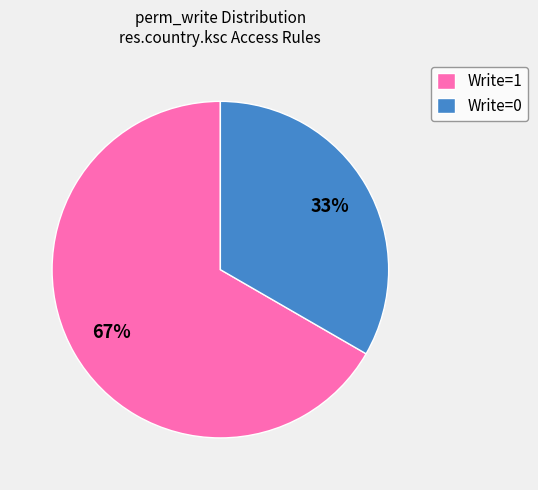

Which slice represents more than half of the pie?

Write=1